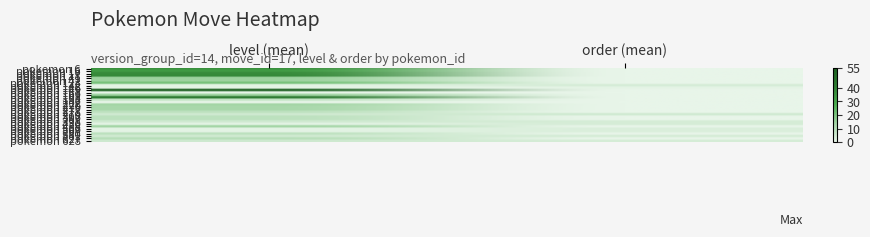

Reading left to right, list all the values displayed in this chart.

pokemon 6: level (mean)=36.0	order (mean)=0.0
pokemon 16: level (mean)=33.0	order (mean)=0.0
pokemon 17: level (mean)=37.0	order (mean)=0.0
pokemon 18: level (mean)=38.0	order (mean)=0.0
pokemon 41: level (mean)=15.0	order (mean)=0.0
pokemon 42: level (mean)=15.0	order (mean)=0.0
pokemon 123: level (mean)=21.0	order (mean)=0.0
pokemon 142: level (mean)=1.0	order (mean)=4.0
pokemon 146: level (mean)=1.0	order (mean)=1.0
pokemon 149: level (mean)=55.0	order (mean)=0.0
pokemon 163: level (mean)=0.0	order (mean)=0.0
pokemon 169: level (mean)=15.0	order (mean)=0.0
pokemon 193: level (mean)=43.0	order (mean)=0.0
pokemon 198: level (mean)=7.5	order (mean)=0.0
pokemon 207: level (mean)=0.0	order (mean)=0.0
pokemon 226: level (mean)=14.0	order (mean)=0.0
pokemon 276: level (mean)=13.0	order (mean)=0.0
pokemon 277: level (mean)=13.0	order (mean)=0.0
pokemon 278: level (mean)=9.0	order (mean)=0.0
pokemon 279: level (mean)=5.0	order (mean)=5.0
pokemon 396: level (mean)=9.0	order (mean)=0.0
pokemon 397: level (mean)=9.0	order (mean)=0.0
pokemon 398: level (mean)=5.0	order (mean)=4.0
pokemon 430: level (mean)=1.0	order (mean)=4.0
pokemon 458: level (mean)=14.0	order (mean)=0.0
pokemon 566: level (mean)=1.0	order (mean)=3.0
pokemon 567: level (mean)=1.0	order (mean)=3.0
pokemon 580: level (mean)=9.0	order (mean)=0.0
pokemon 581: level (mean)=5.0	order (mean)=4.0
pokemon 627: level (mean)=10.0	order (mean)=0.0
pokemon 628: level (mean)=5.5	order (mean)=4.0